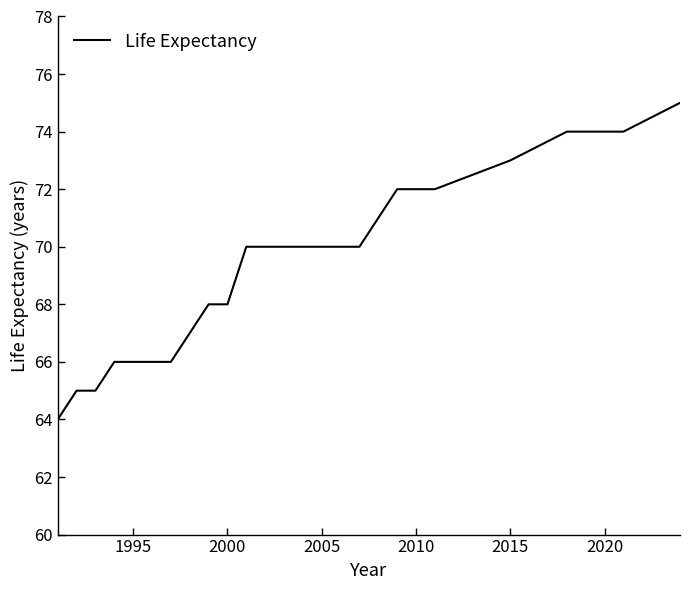

What is the maximum value shown in the chart?

75